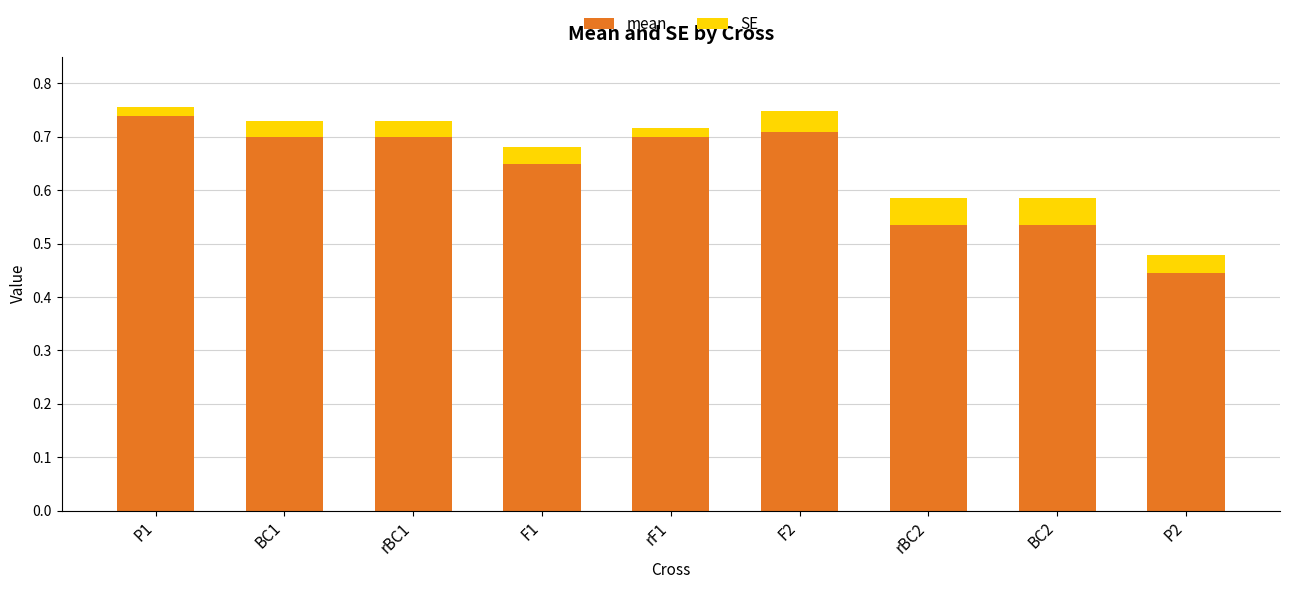

List the series in order of their overall mean, lowest first.

SE, mean